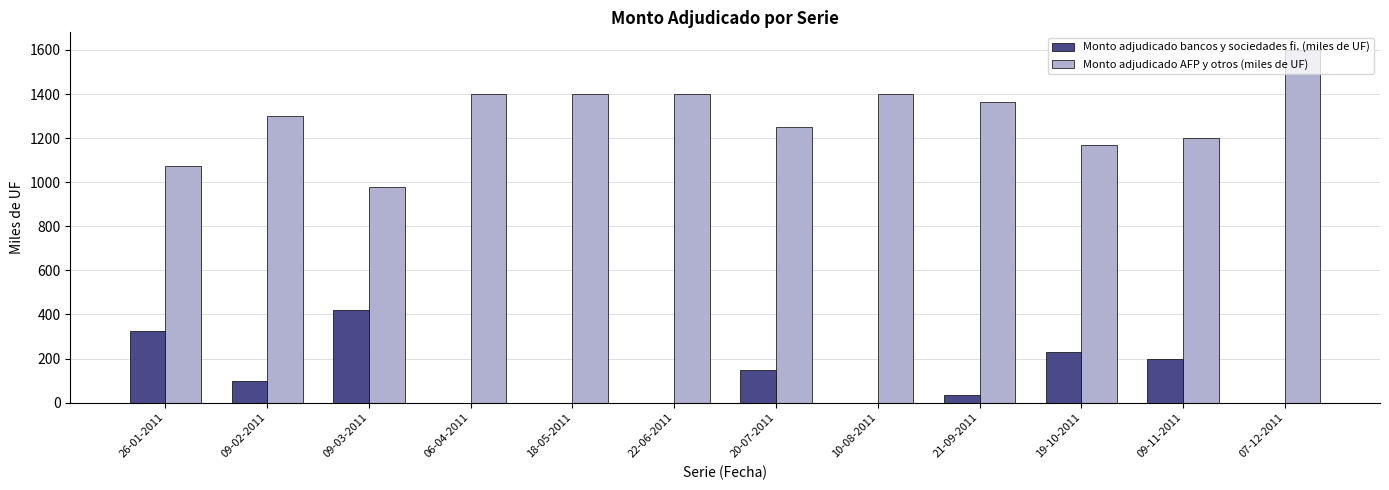

Between 09-03-2011 and 07-12-2011, which series saw the biggest shift?

Monto adjudicado AFP y otros (miles de UF)